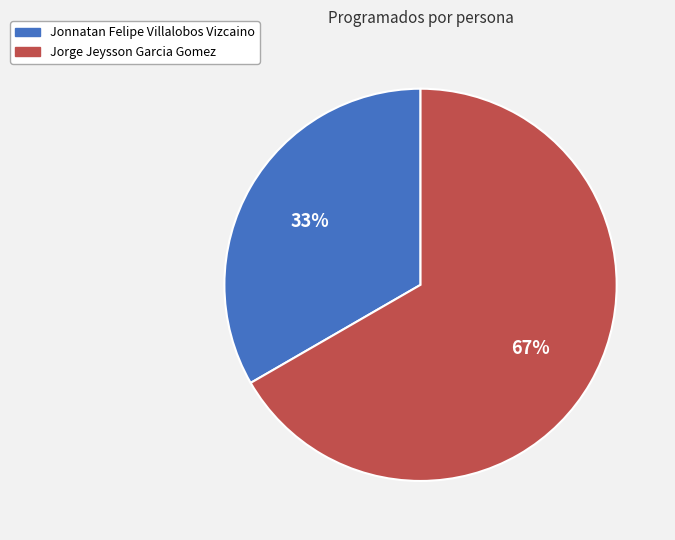

To the nearest percent, what percentage of the pie is Jorge Jeysson Garcia Gomez?

67%